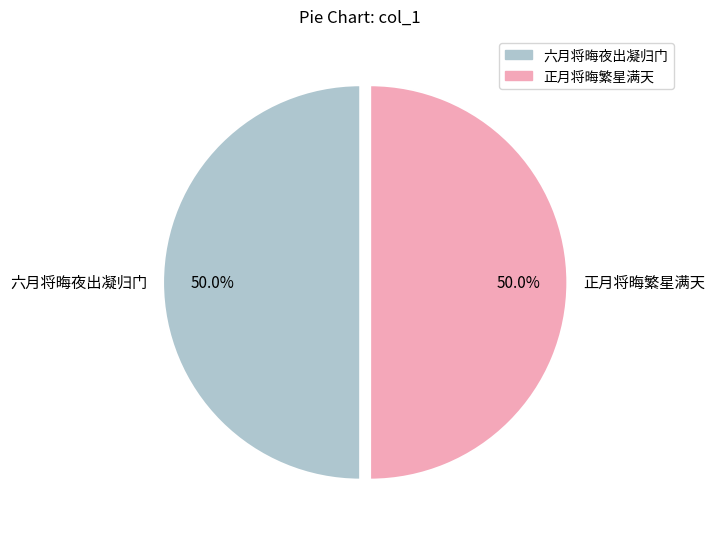

To the nearest percent, what is the combined percentage of 六月将晦夜出凝归门 and 正月将晦繁星满天?

100%